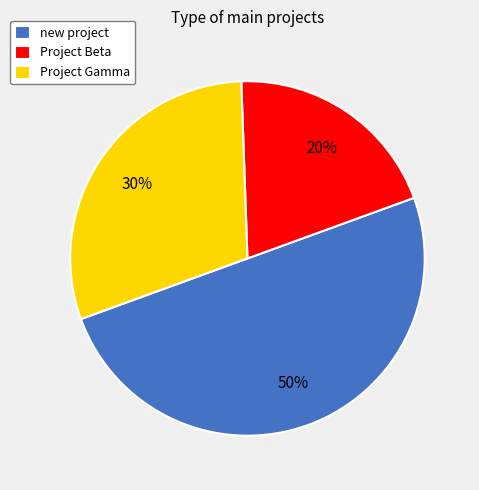

How many segments does this pie chart have?

3